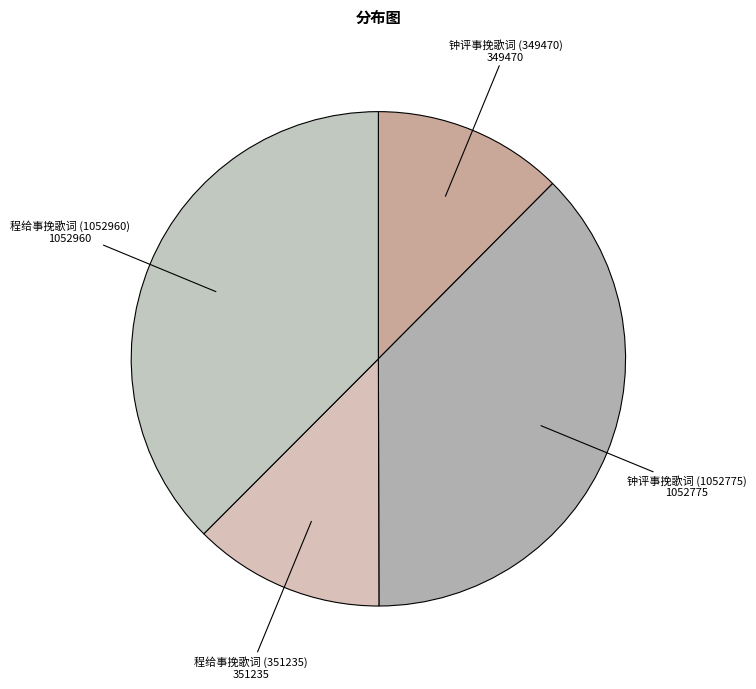

The 程给事挽歌词 (351235) slice represents 5% of the pie. True or false?

False